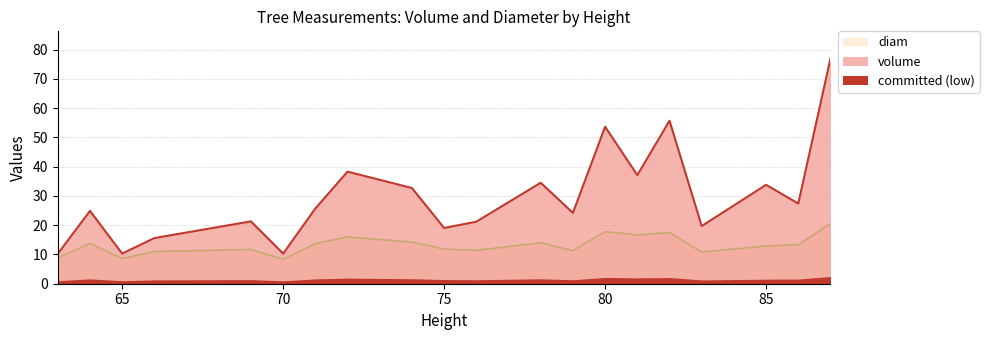

Which series has the largest total across all categories?

volume